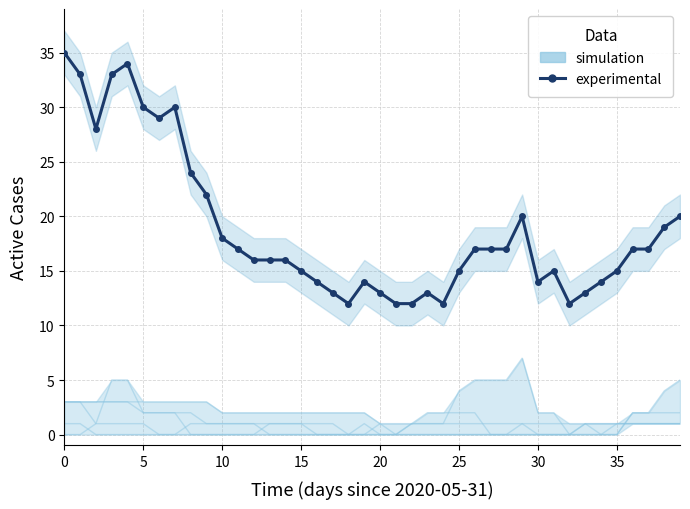

Which series has the largest total across all categories?

experimental